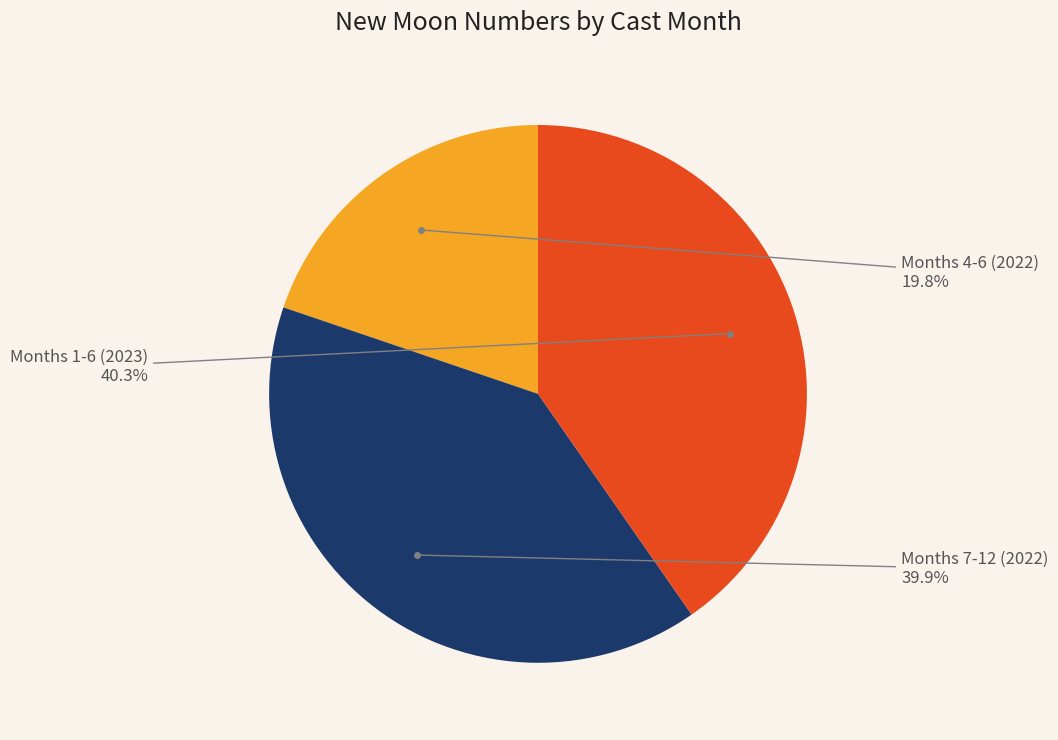

Is there any slice that represents more than half of the pie?

No